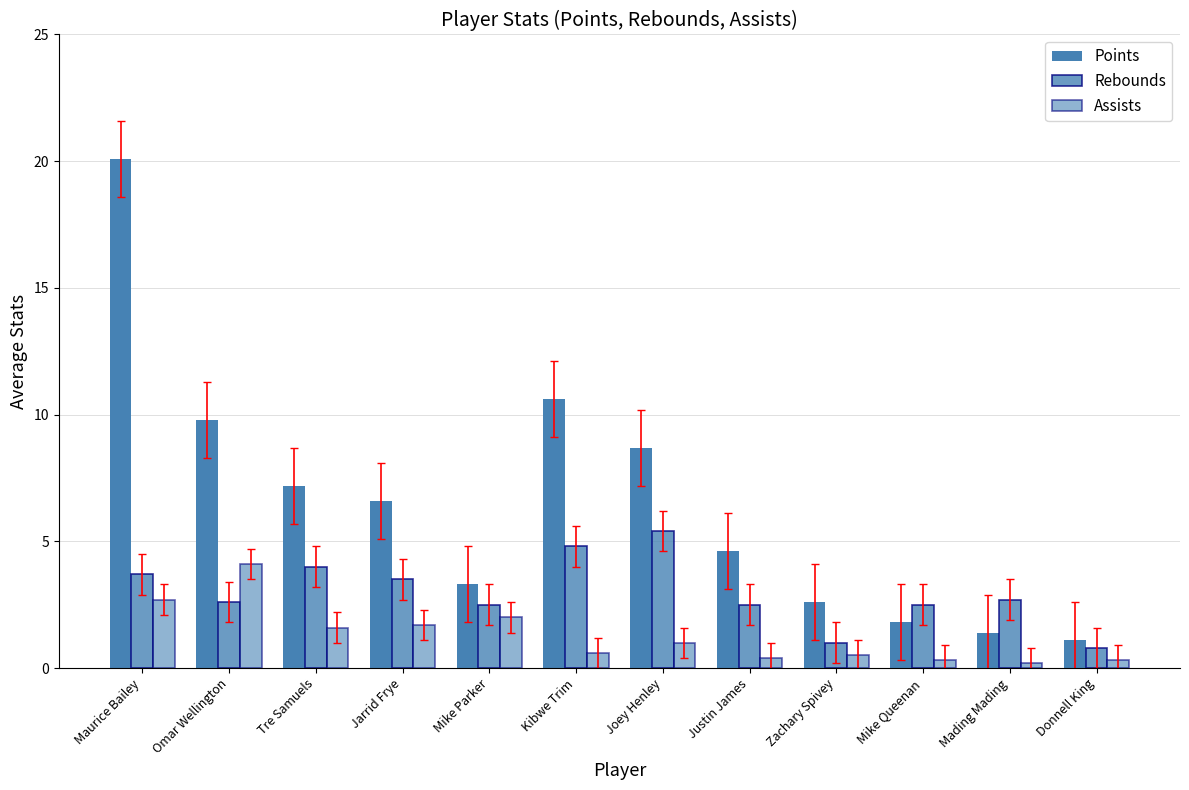

Does the chart contain any negative values?

No